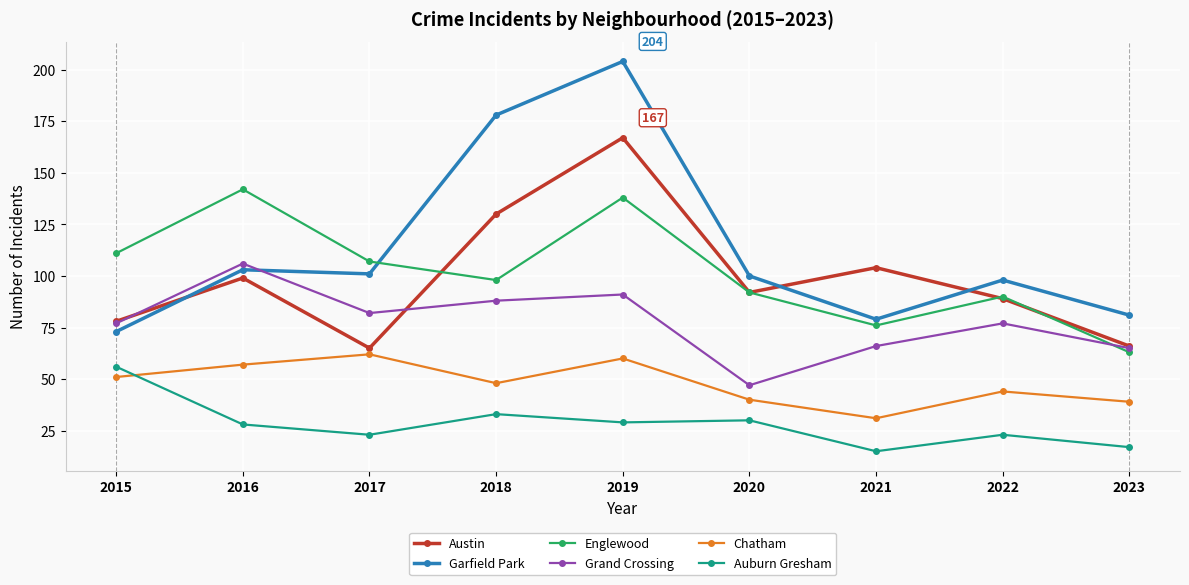

What is the value of the Chatham point at the 3rd from the left?

62